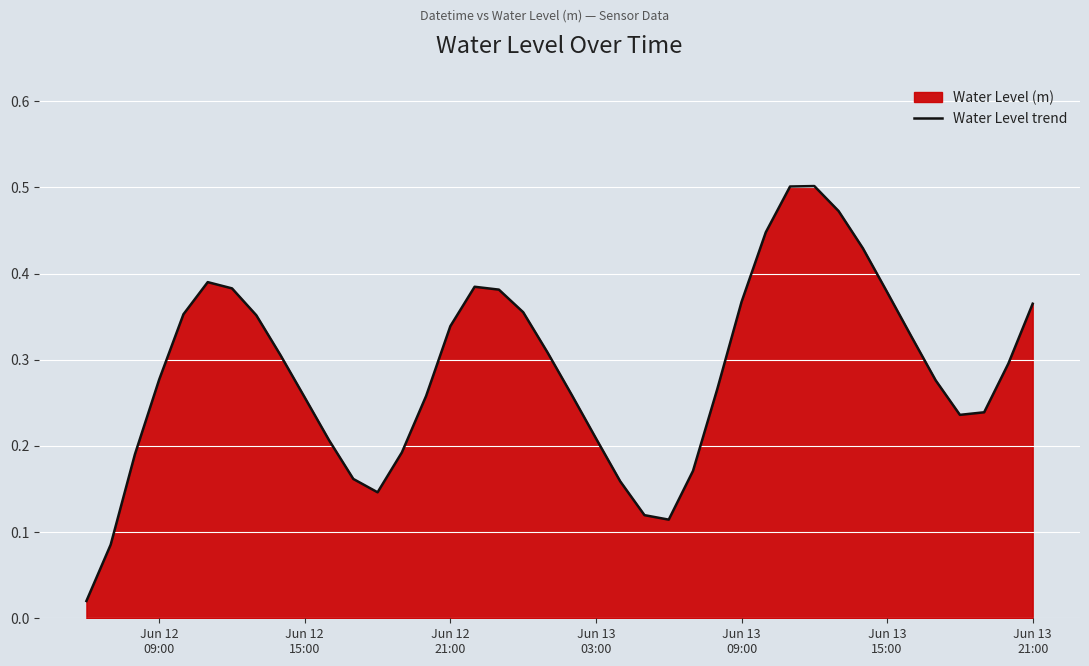

How many interior local valleys (lower than both neighbors) does the data have?

3